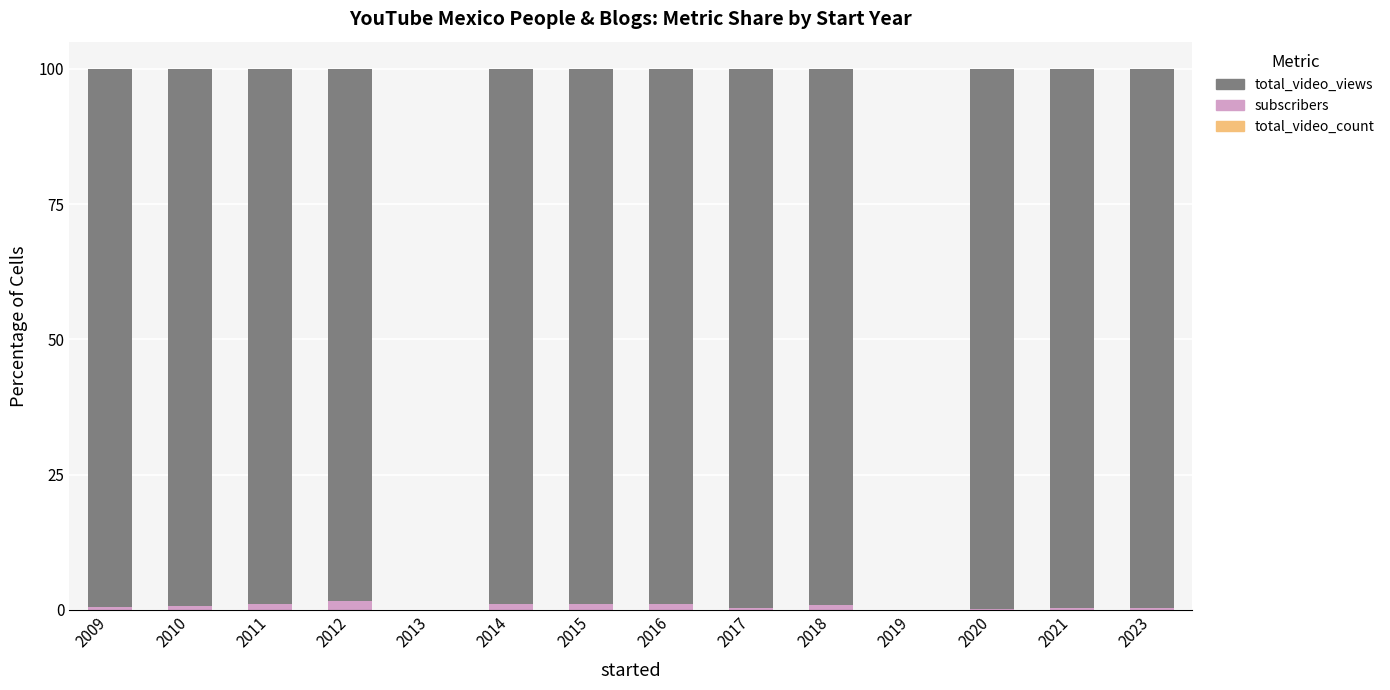

Which series changed the most between 2012 and 2017?

total_video_views